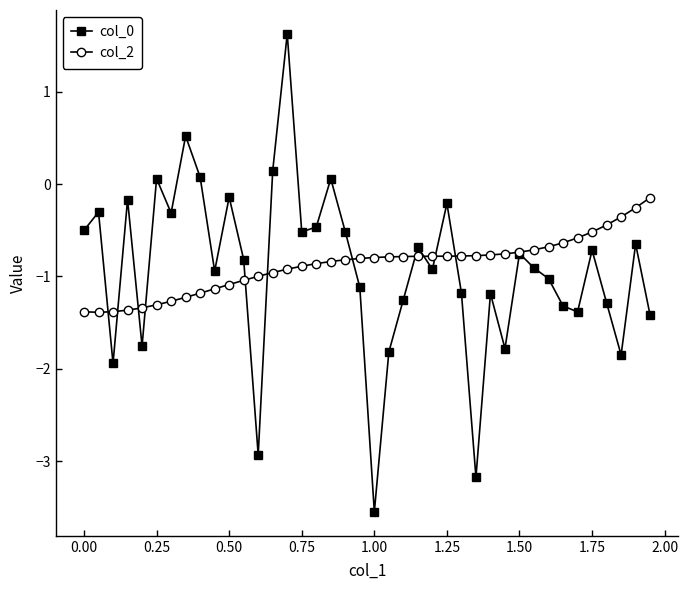

List the series in order of their peak value, lowest first.

col_2, col_0